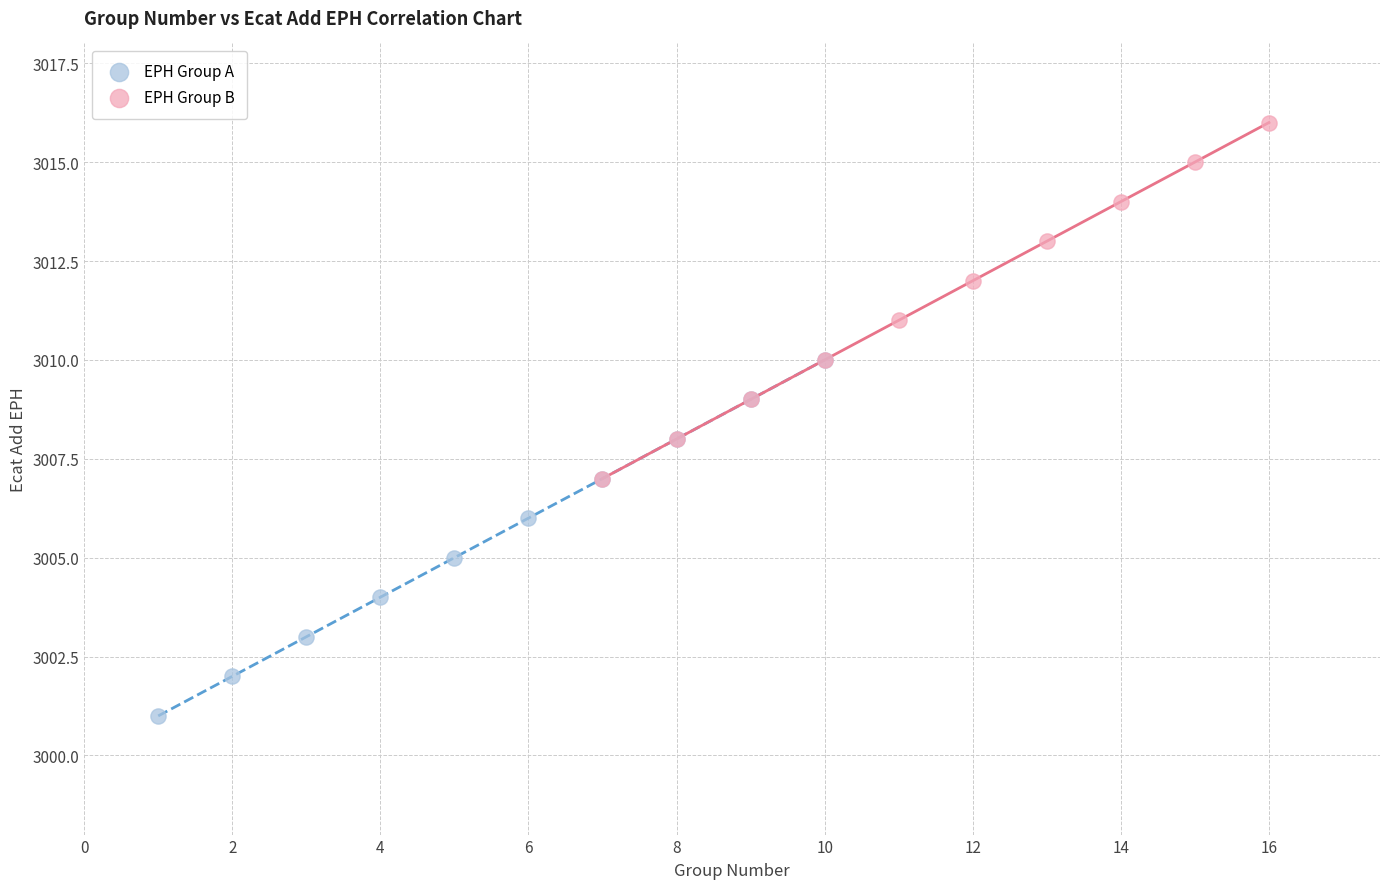

Which series contains the lowest Y value?

EPH Group A